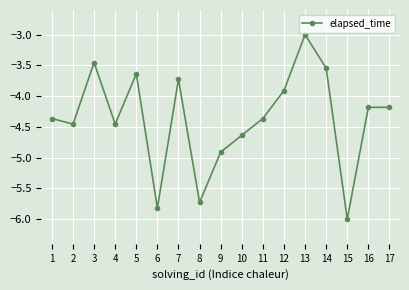

At which label is the value closest to -4?

12